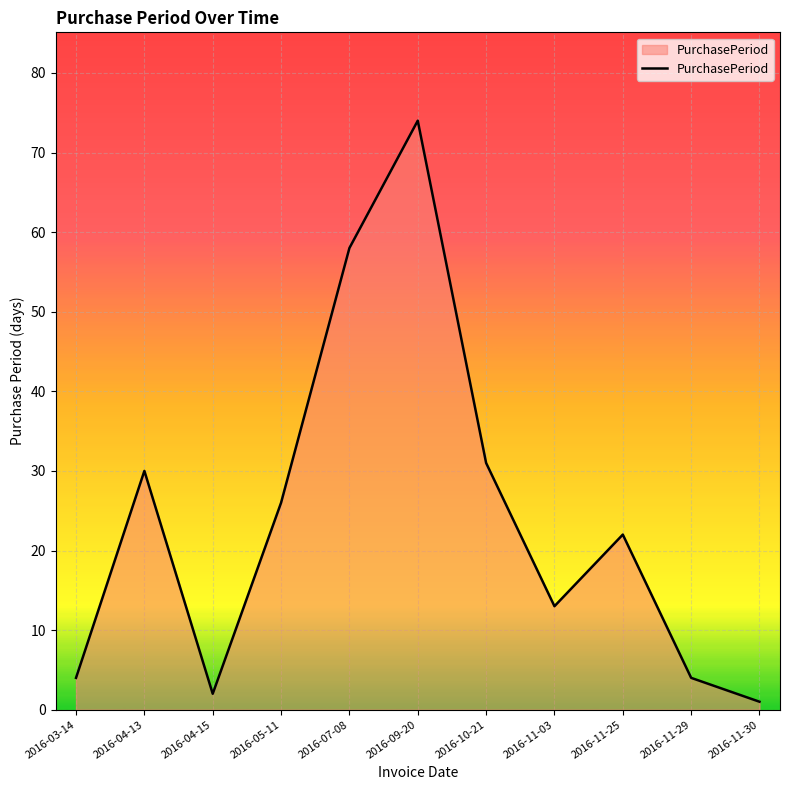

What is the change in value from 2016-04-13 to 2016-10-21?

+1